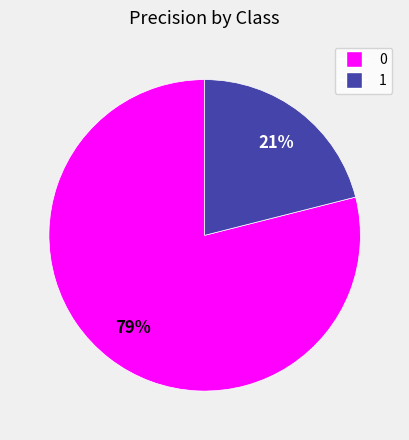

Is it true that 0 is 93% of the pie?

False